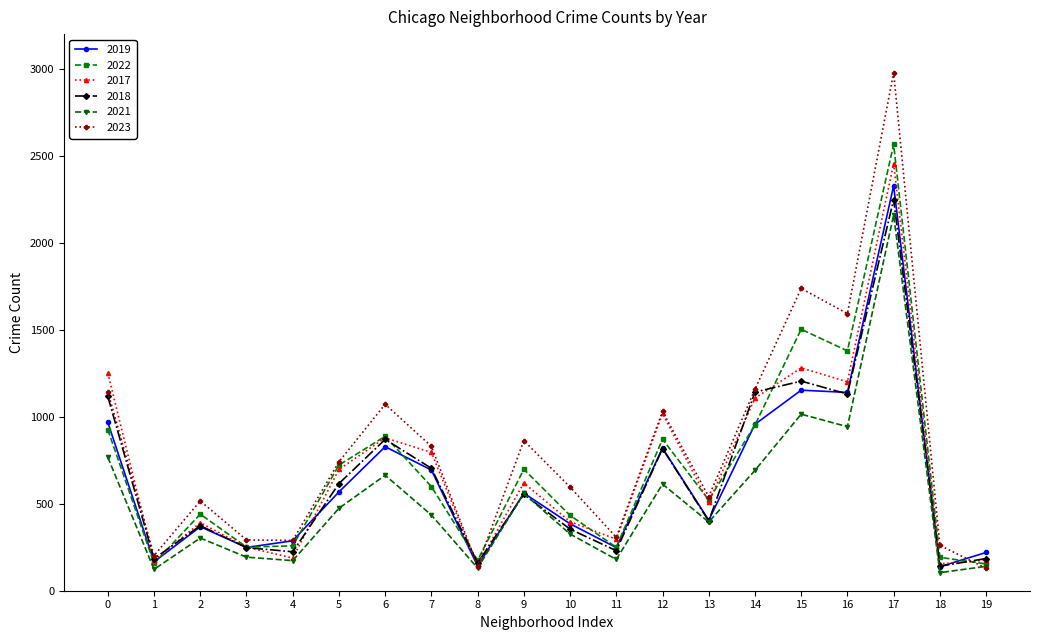

Does the chart have visible grid lines?

No